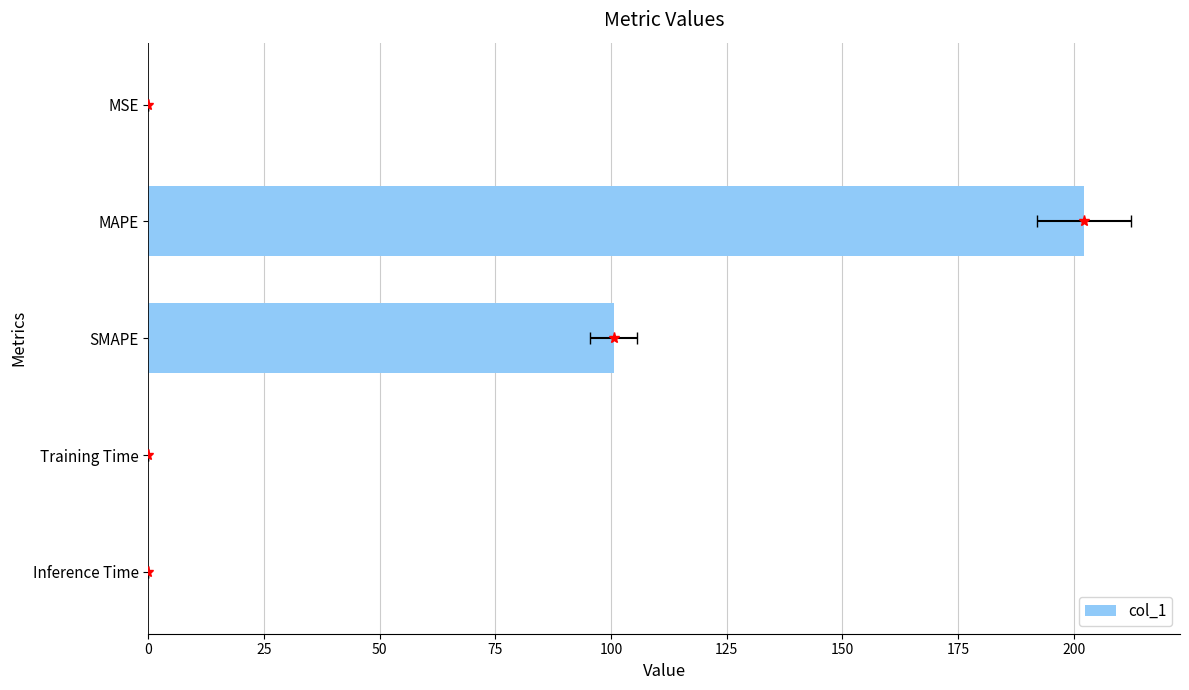

True or false: the data shows 0.0 at Inference Time.

True